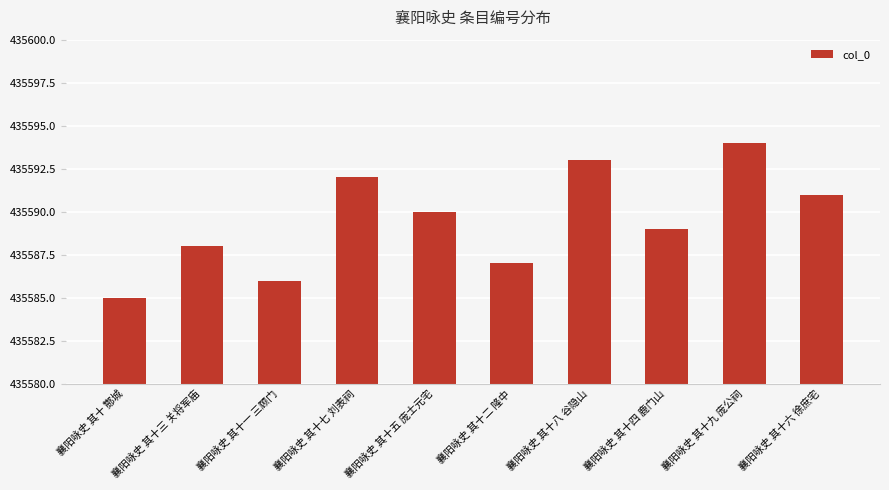

True or false: the data shows 435590 at 襄阳咏史 其十五 庞士元宅.

True